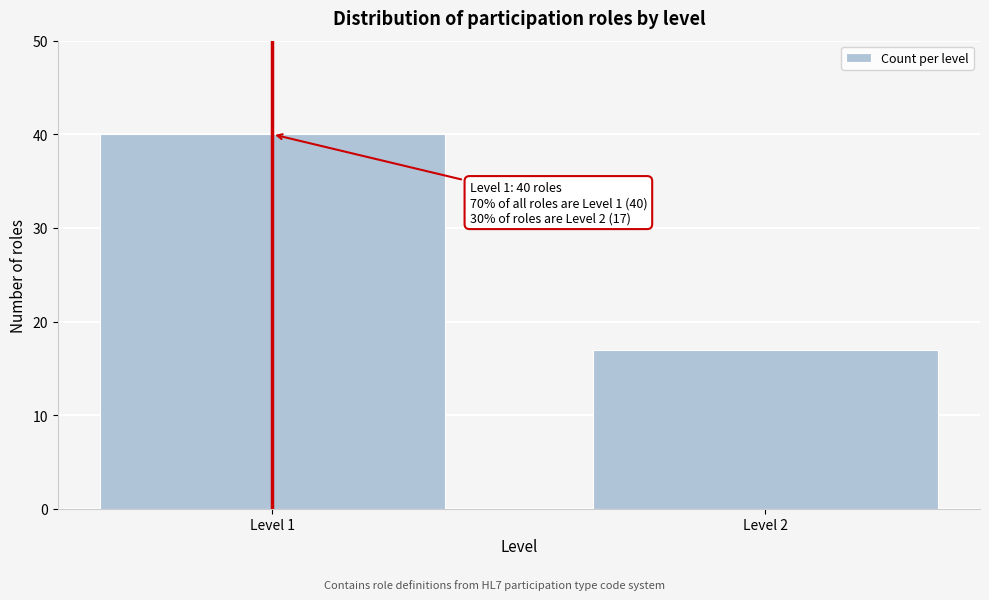

Reading right to left, extract all data points from this chart.

17	40